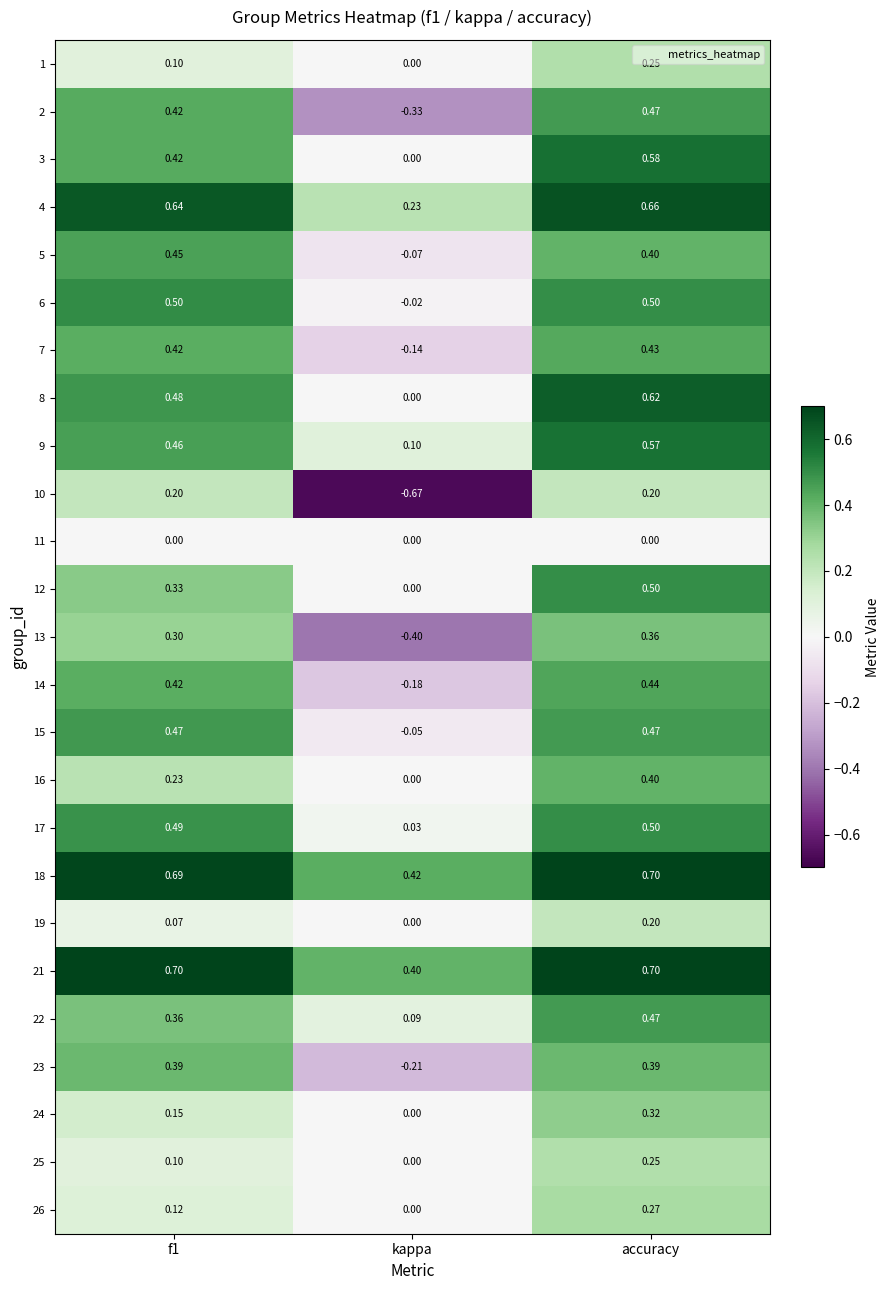

At which label is 9 closest to 0?

kappa